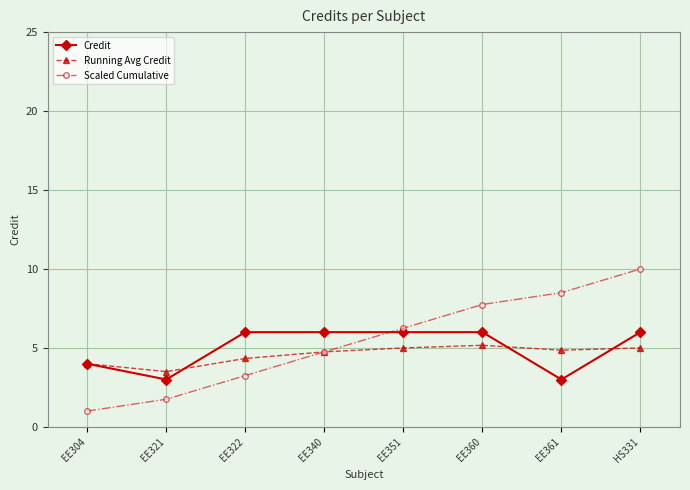

Is it true that Credit equals 4.0 at EE304?

True